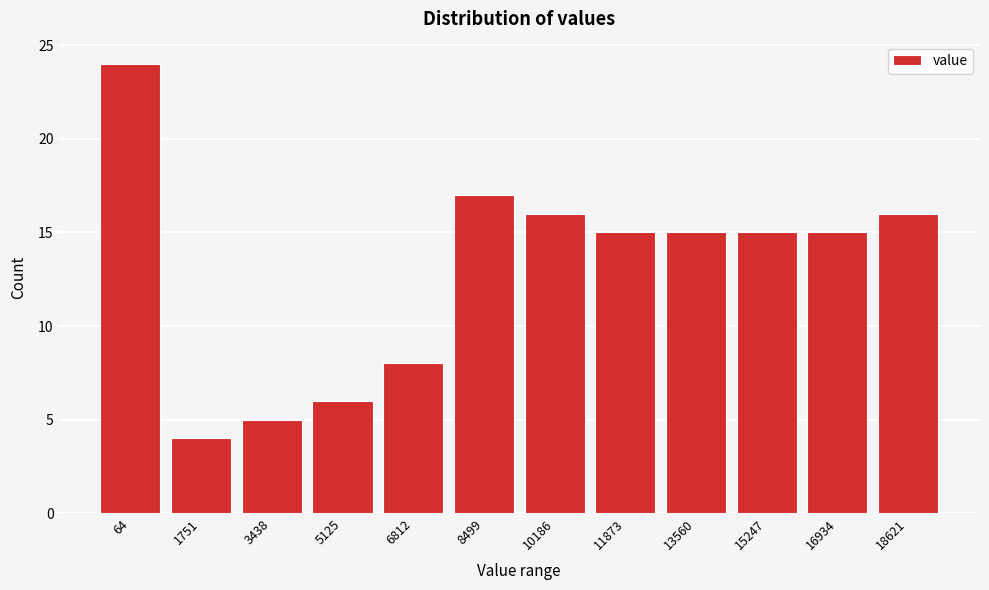

Reading left to right, extract all data points from this chart.

64=24	1751=4	3438=5	5125=6	6812=8	8499=17	10186=16	11873=15	13560=15	15247=15	16934=15	18621=16